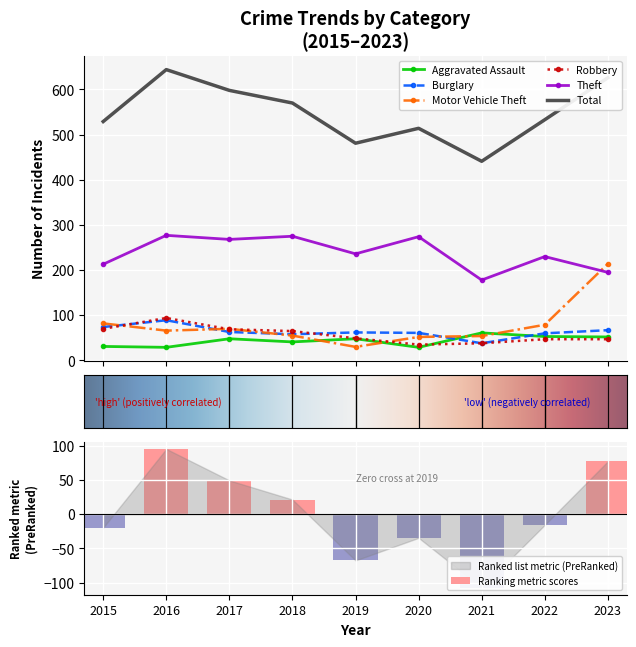

Rank the series by their maximum value, from lowest to highest.

Aggravated Assault, Burglary, Robbery, Motor Vehicle Theft, Theft, Total